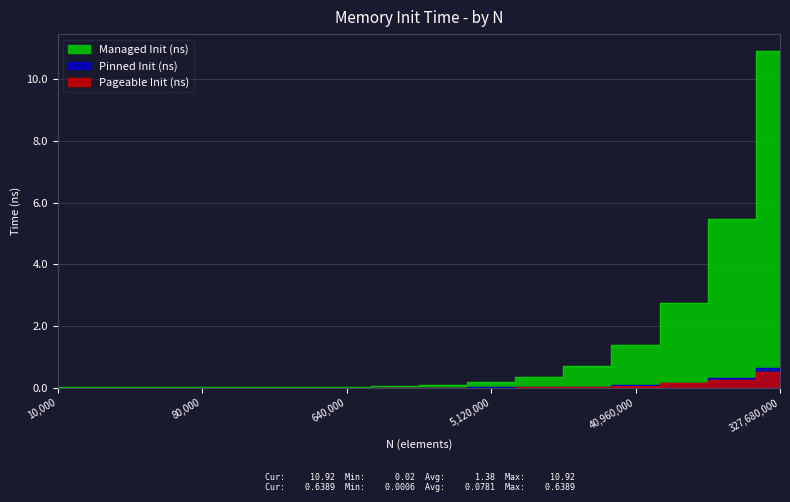

Is it true that Pinned Init (ns) equals 0.2 at 81920000?

True